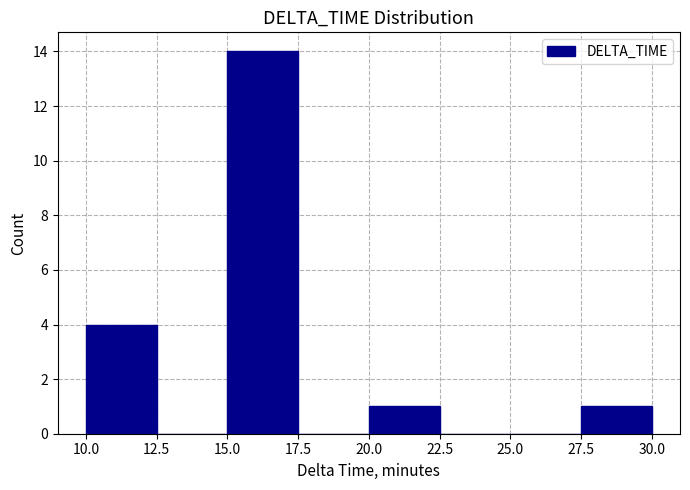

How tall is the bar that spans 27.5 to 30.0 on the x-axis? The values are not printed on the chart, so give them approximately, as read against the axis.

1